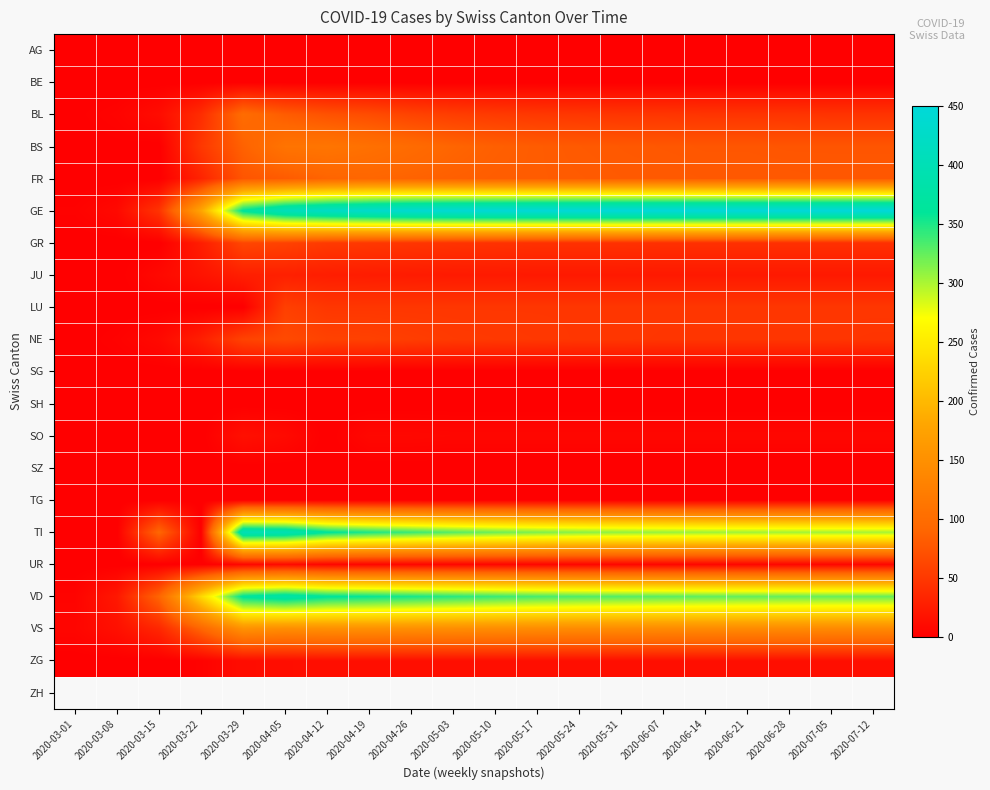

What is the spread (max minus min) of values at 2020-04-19?

430